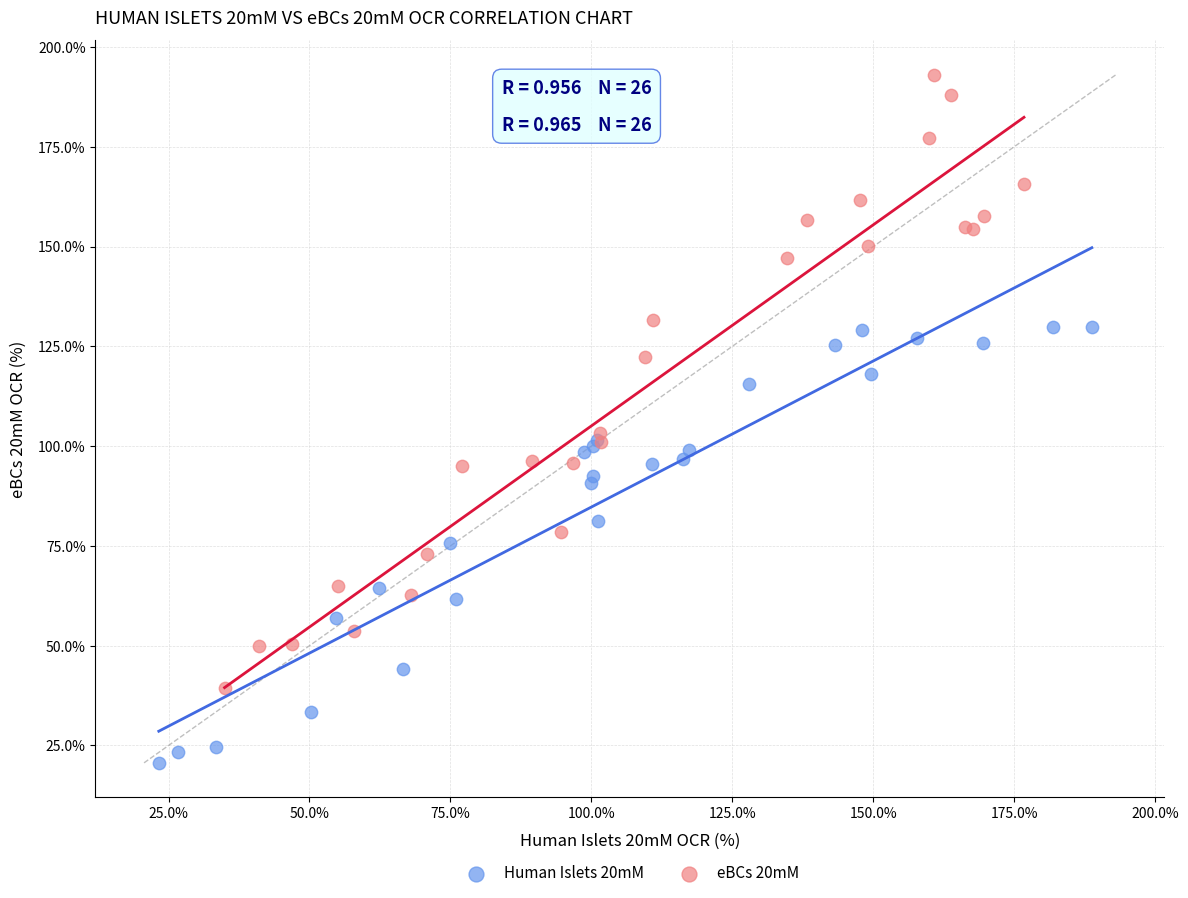

Which series contains the lowest Y value?

Human Islets 20mM